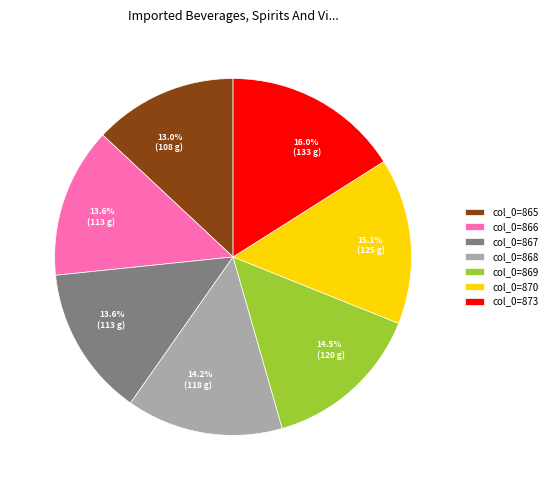

How many slices are in this pie chart?

7